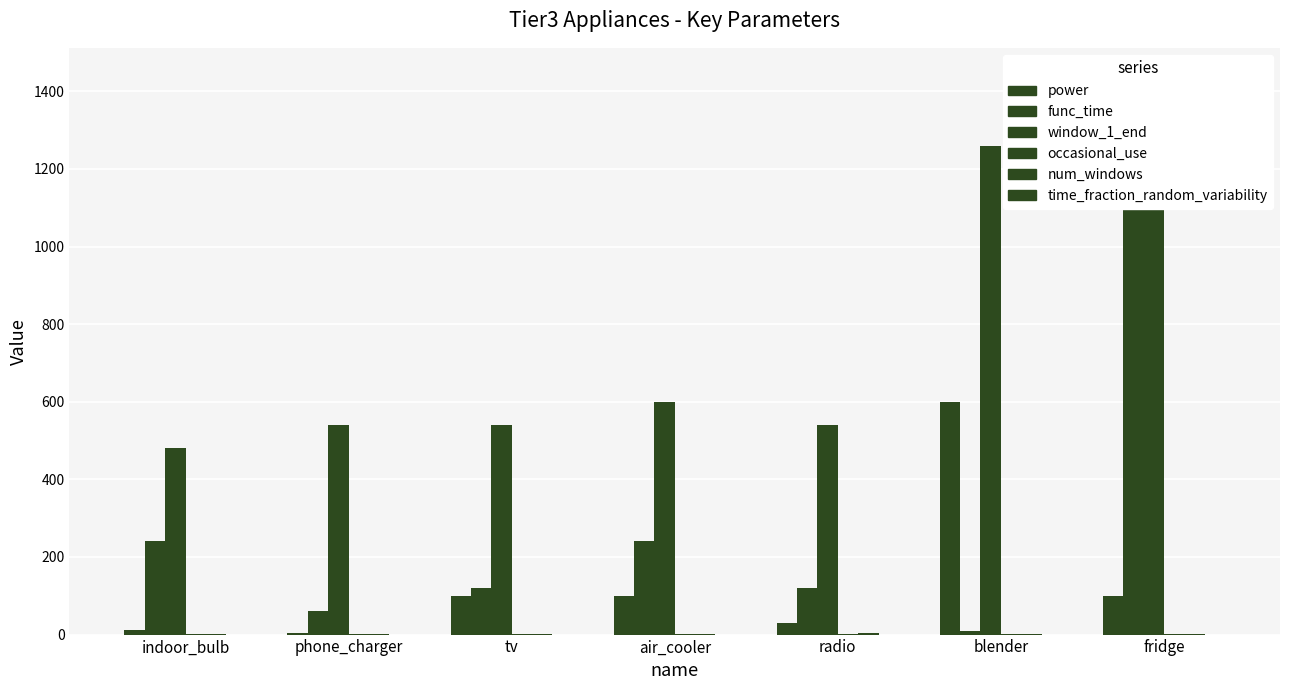

What is the total value across all series at fridge?

2982.0